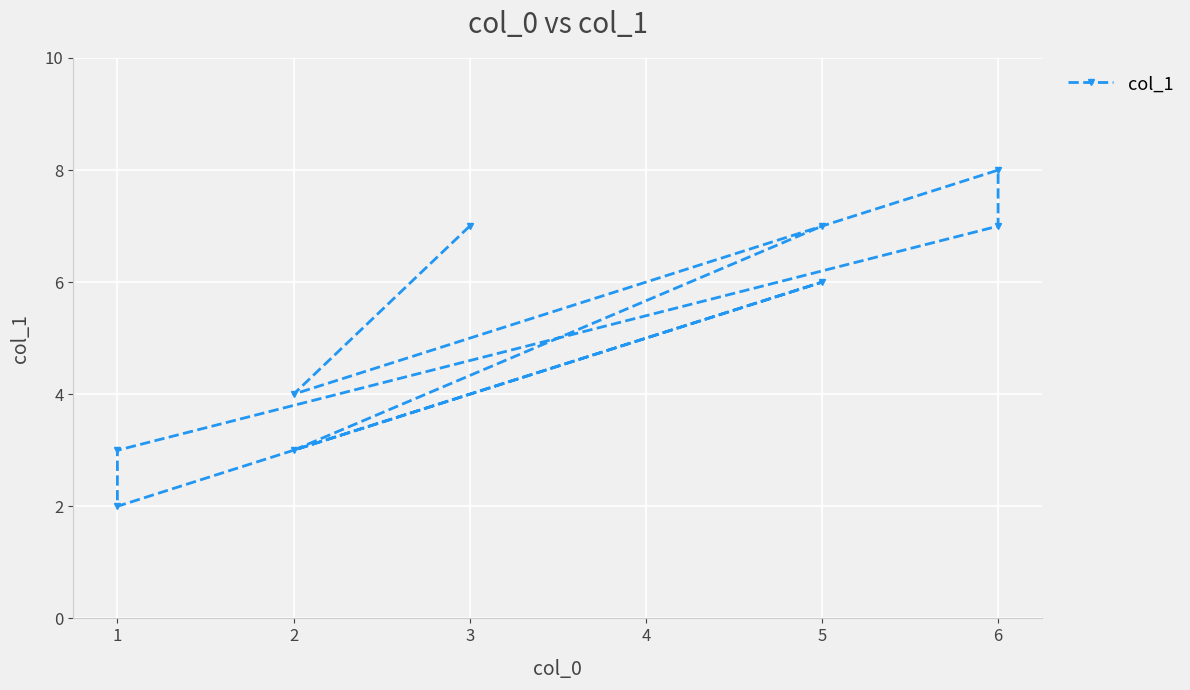

Does the chart display data point markers on the line(s)?

Yes